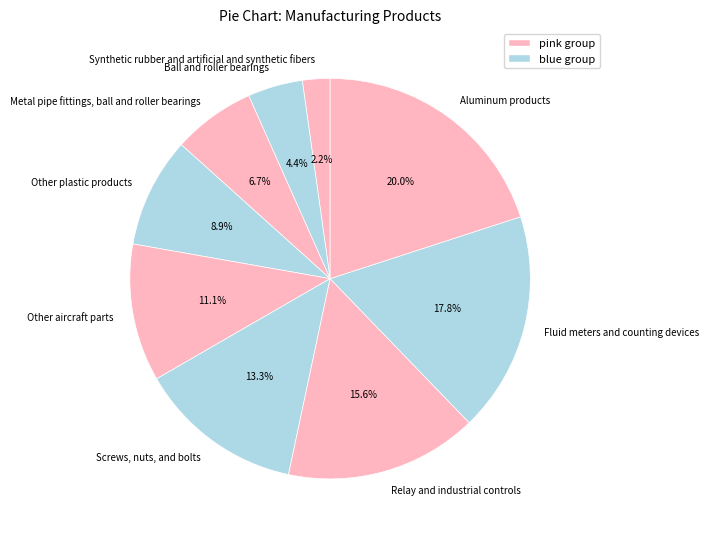

Which has a higher value, Aluminum products or Other plastic products?

Aluminum products